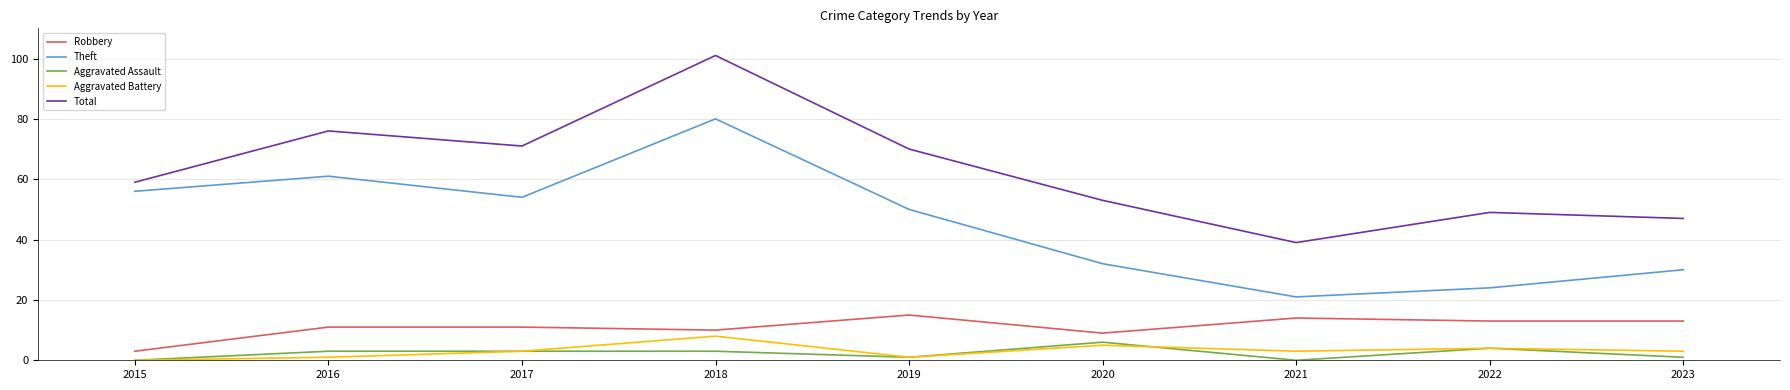

What value does the Total series have at 2022?

49